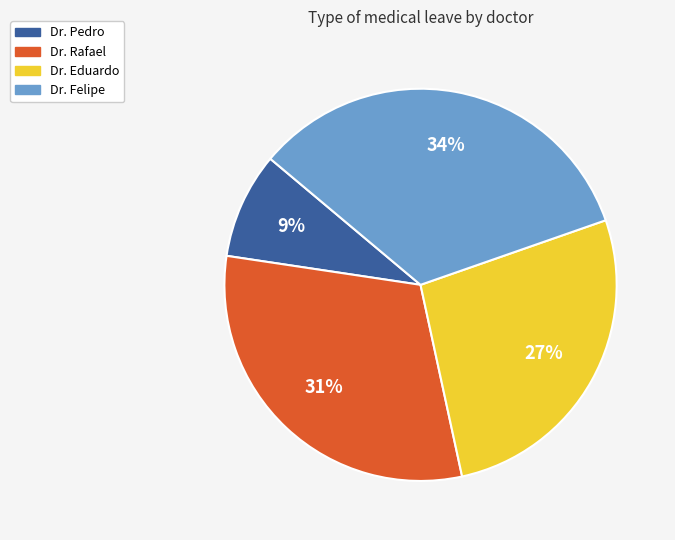

Rank the categories by value from highest to lowest.

Dr. Felipe, Dr. Rafael, Dr. Eduardo, Dr. Pedro